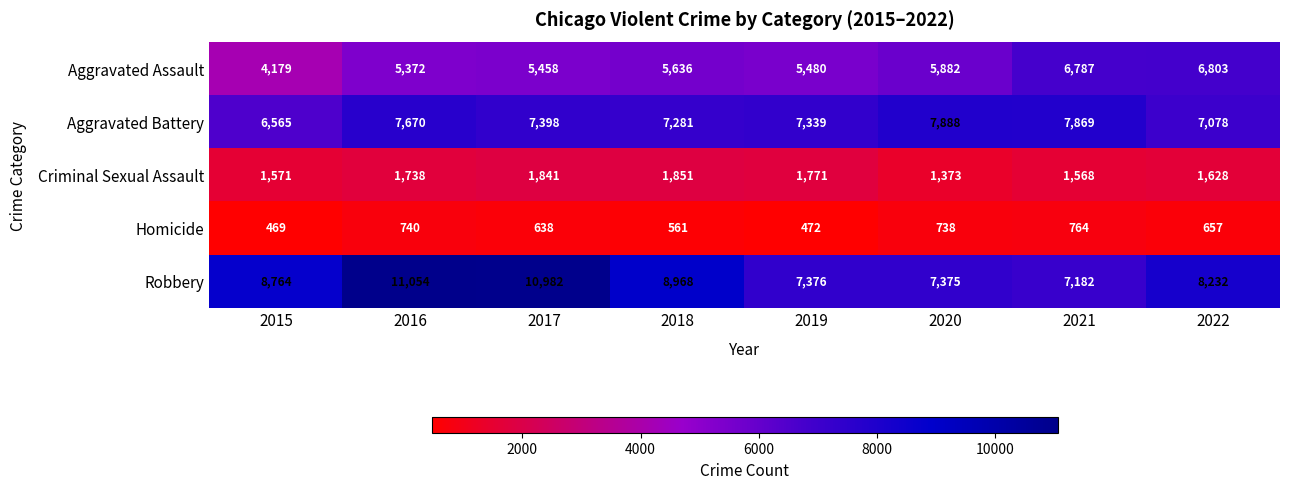

What is the minimum value shown in the chart?

469